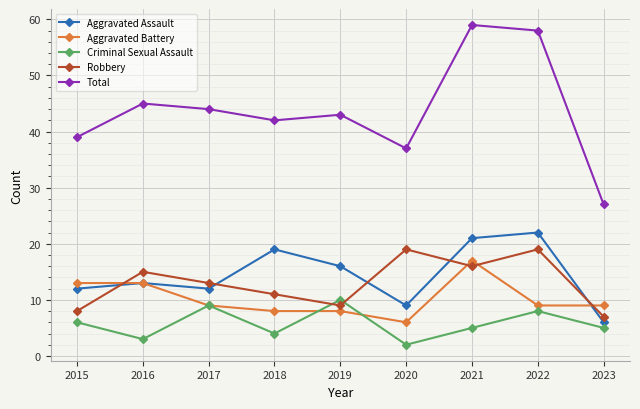

After their last crossing, which series has the higher values: Robbery or Aggravated Assault?

Robbery